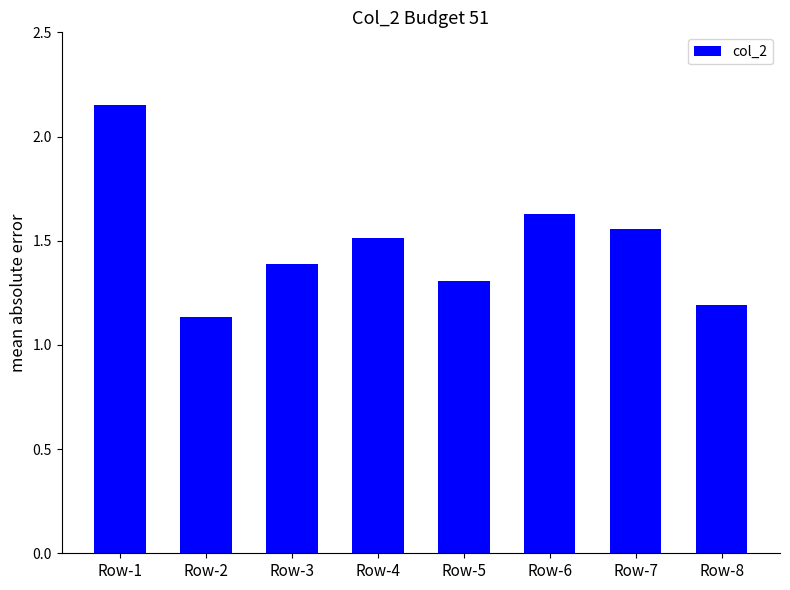

Between Row-8 and Row-1, which is larger?

Row-1